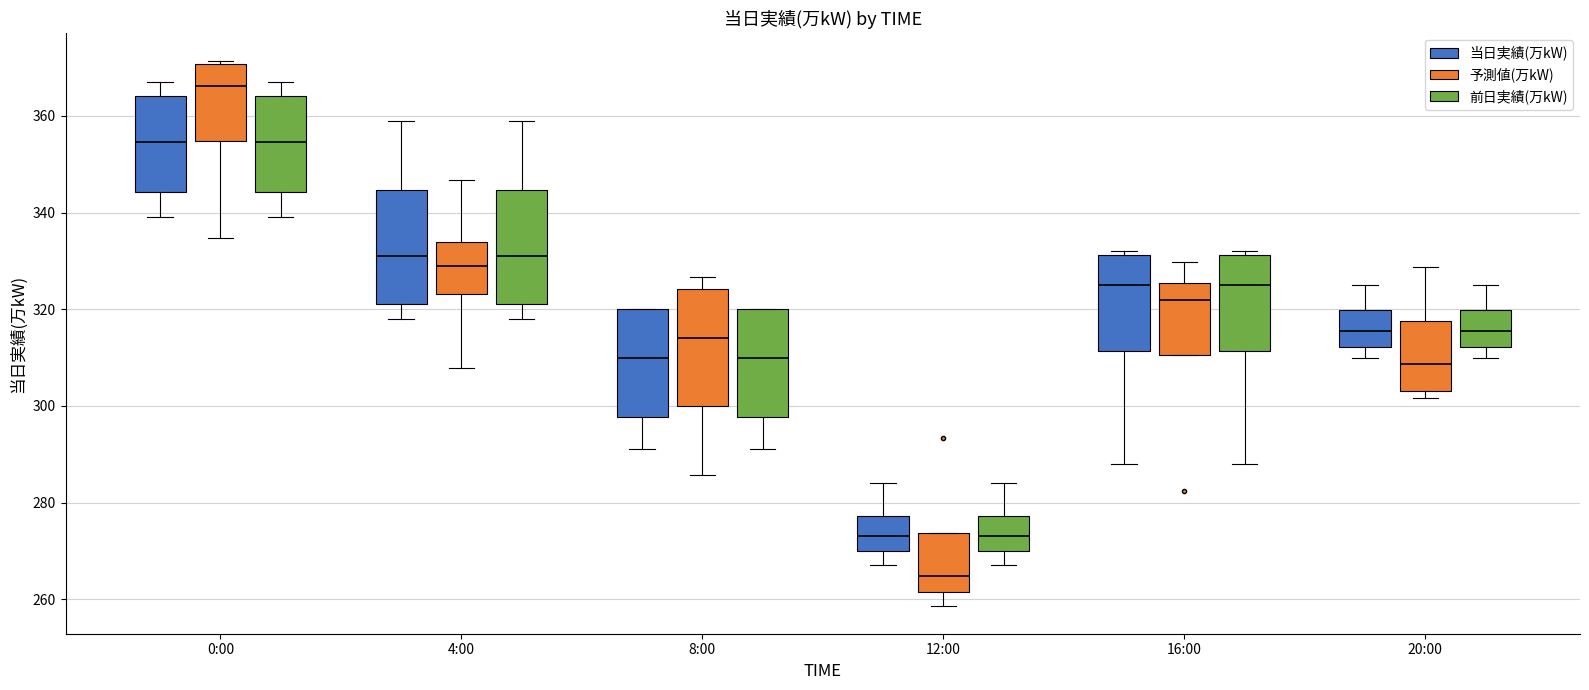

Which box's median line is the highest?

0:00 (予測値(万kW))